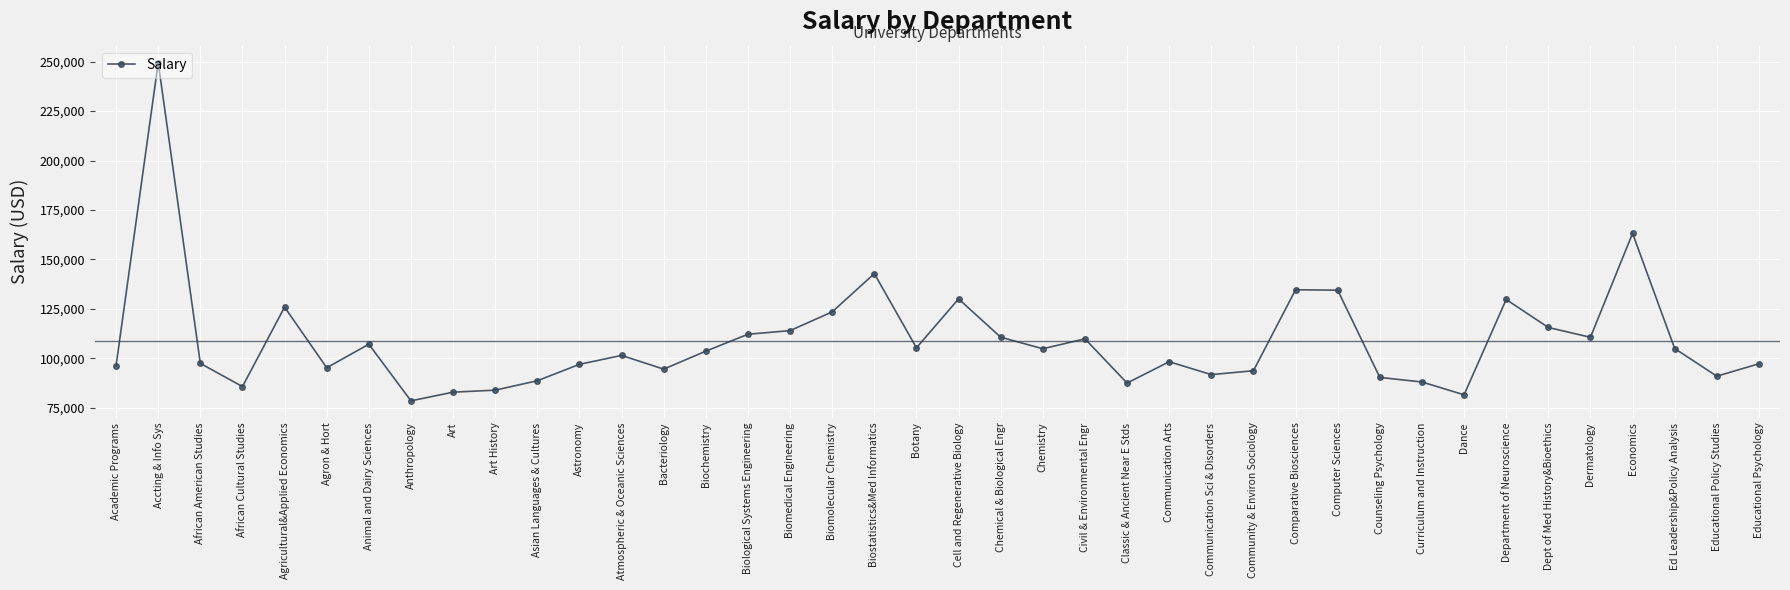

What is the value of the 8th point from the left?

78540.0